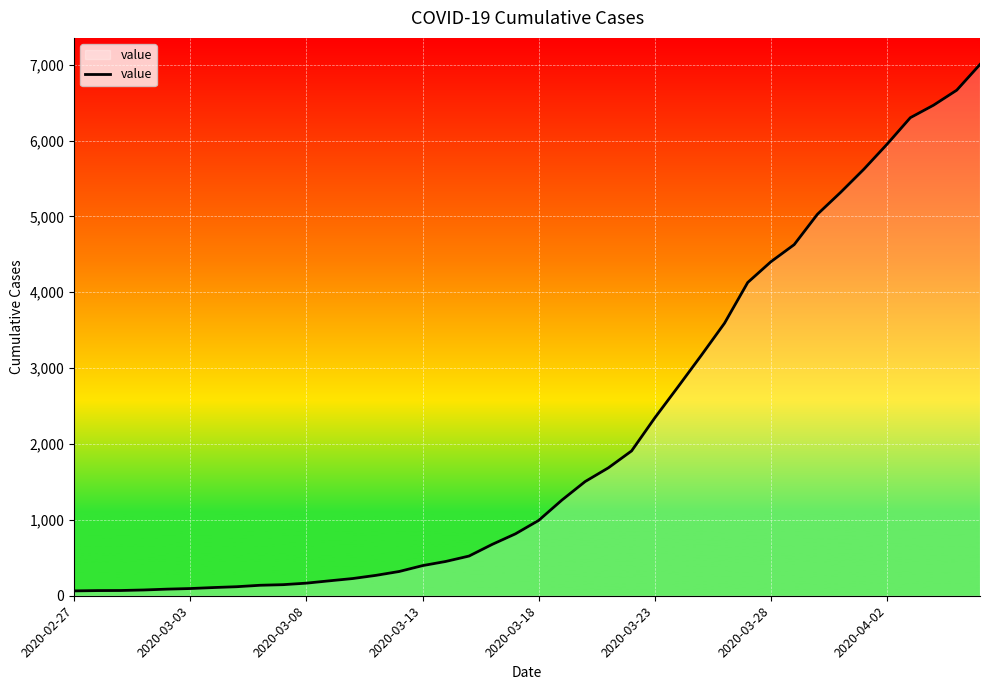

What is the maximum value shown in the chart?

7003